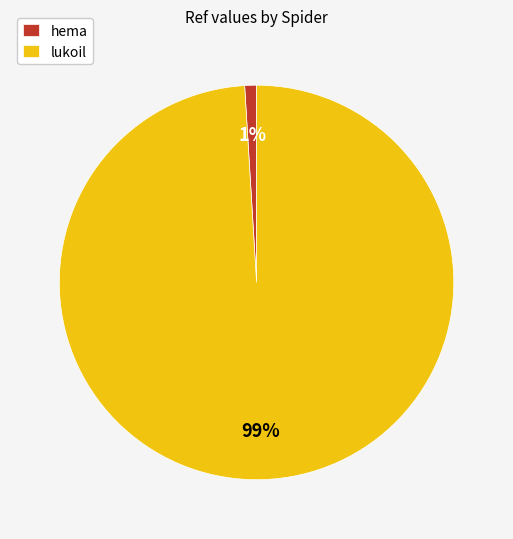

How many slices are in this pie chart?

2